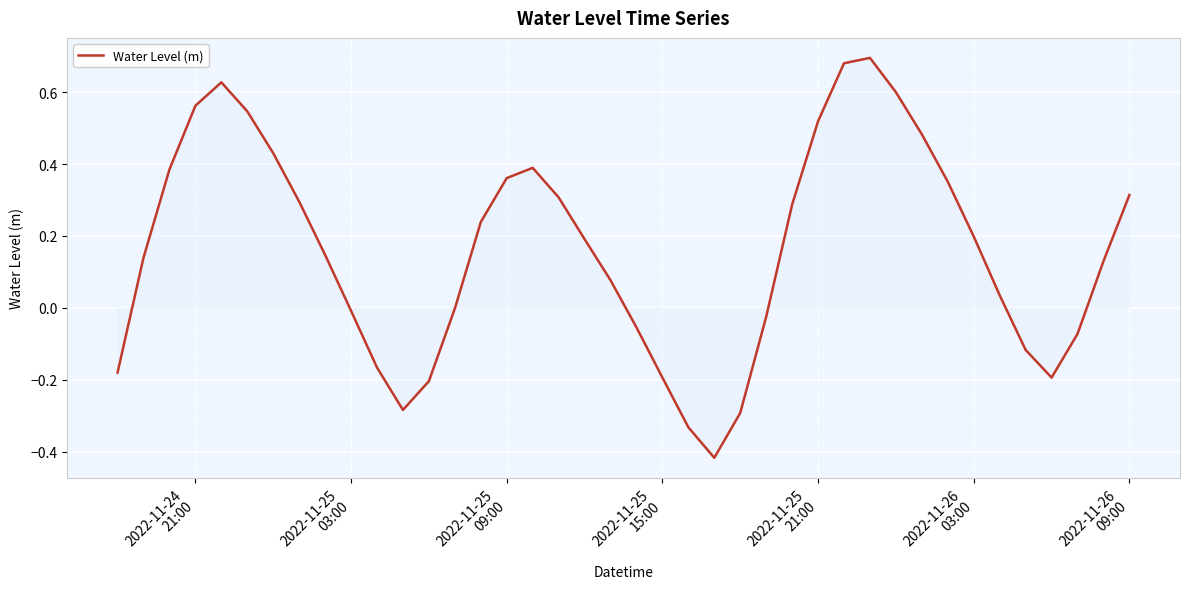

What is the difference between the maximum and minimum values?

1.1